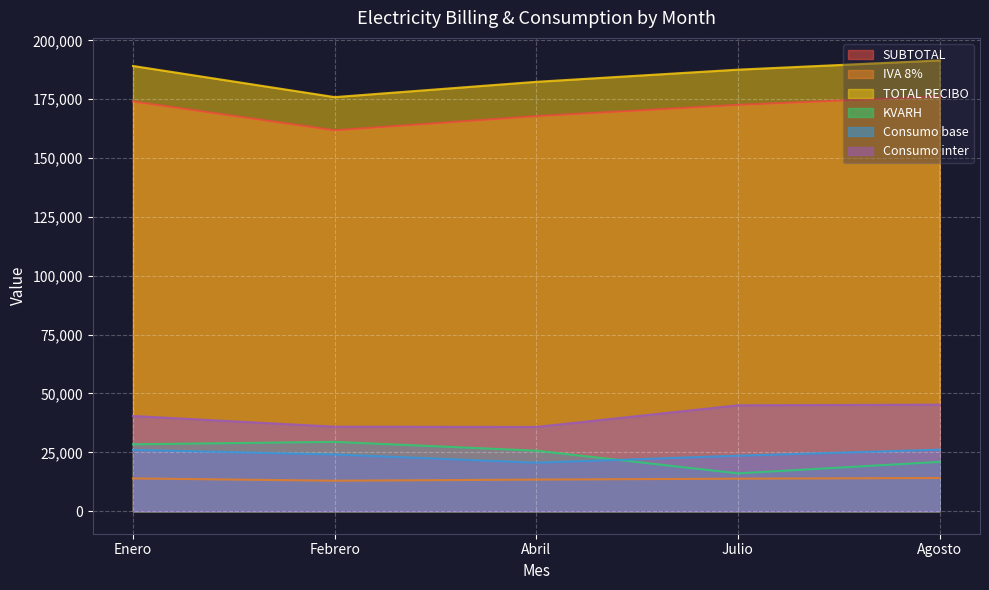

At which category does the chart reach its minimum across all series?

Febrero